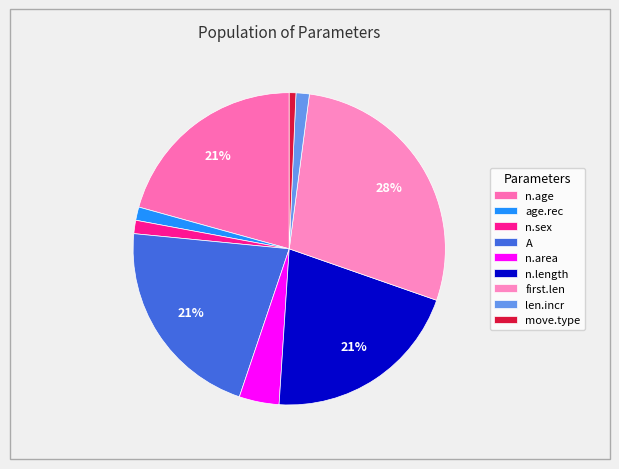

What percentage do n.length and move.type together represent?

21.4%